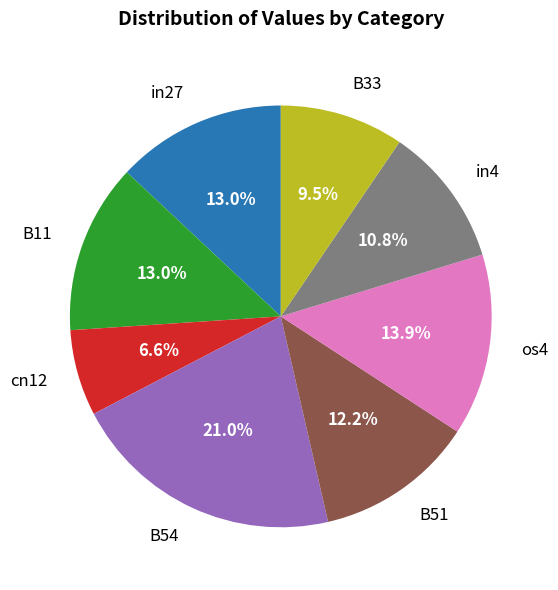

True or false: B54 accounts for 10% of the total.

False